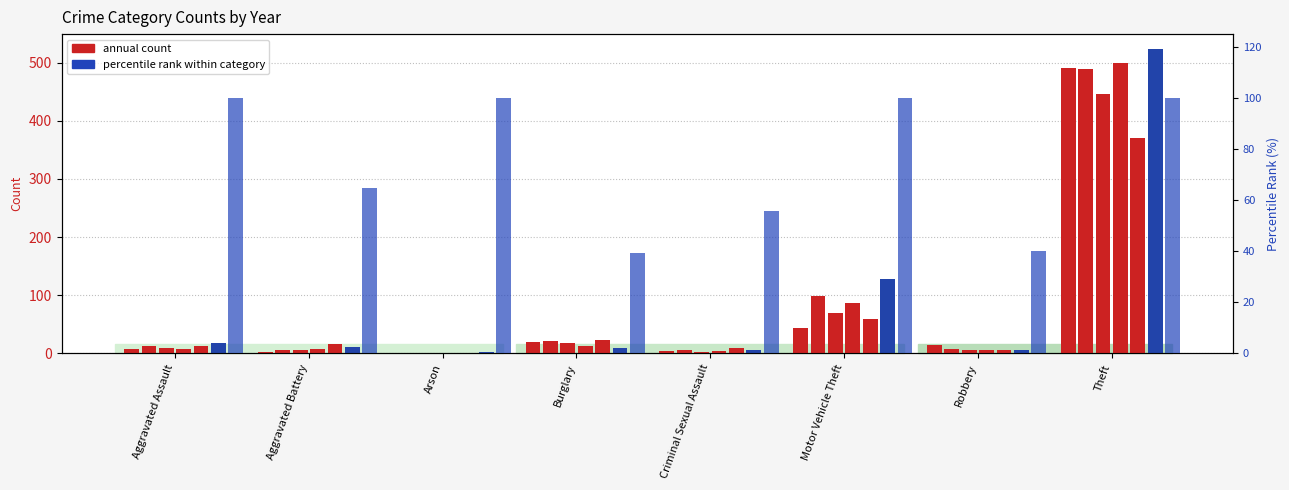

At which label does 2016 reach its peak?

Theft